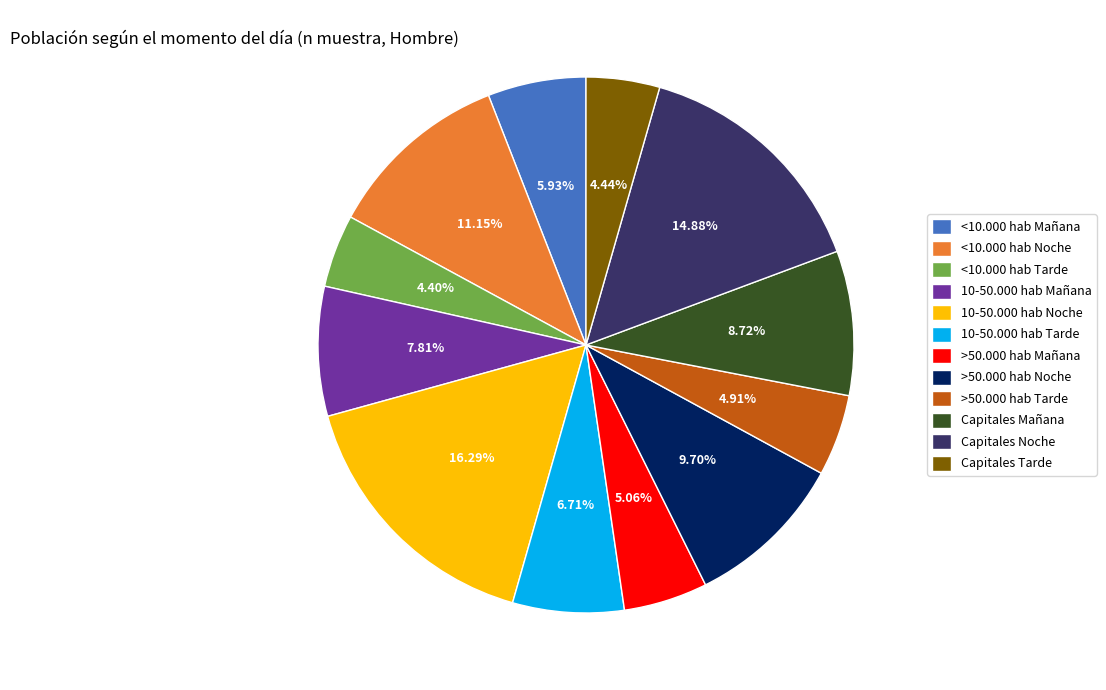

Between Capitales Tarde and <10.000 hab Mañana, which is larger?

<10.000 hab Mañana